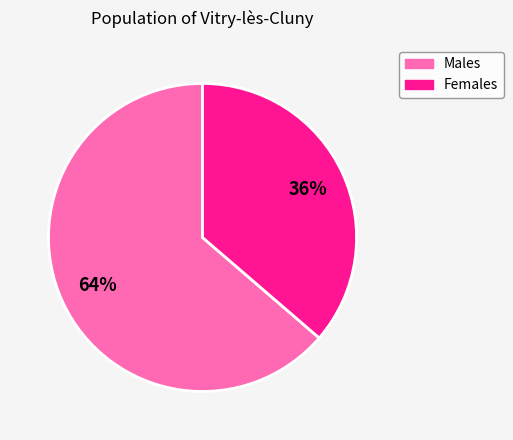

Combined, do Females and Males account for over 50%?

Yes